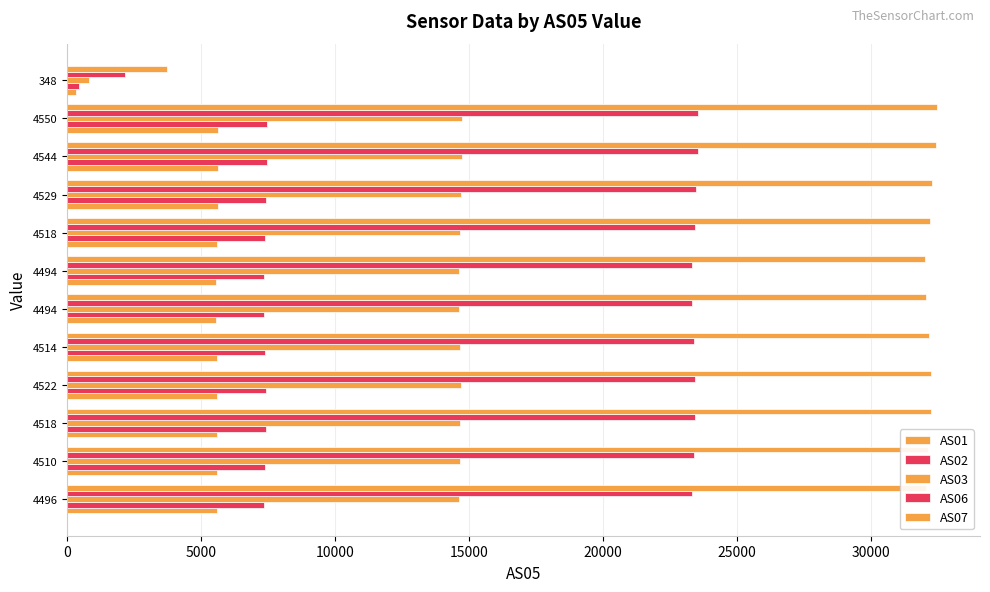

How many distinct data groups are displayed?

5